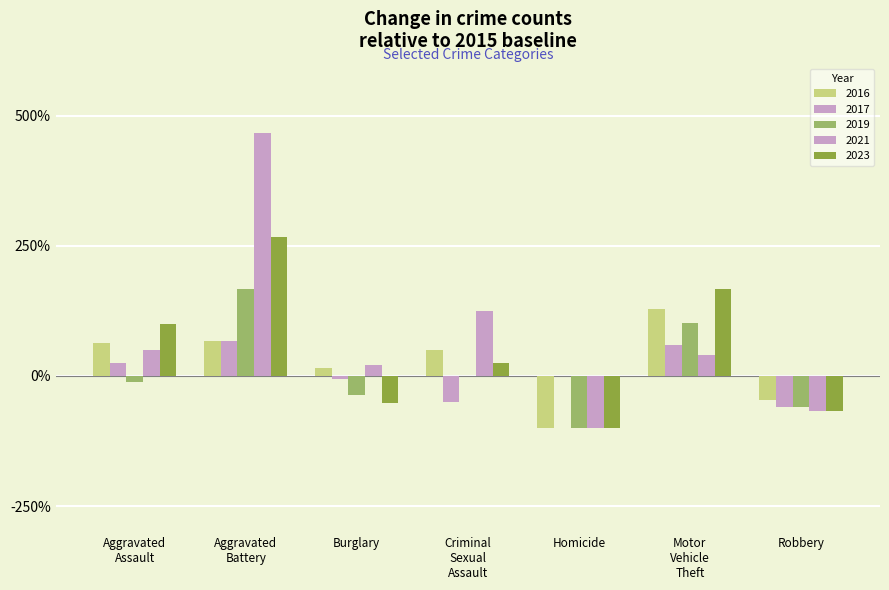

How many groups of bars are there?

7